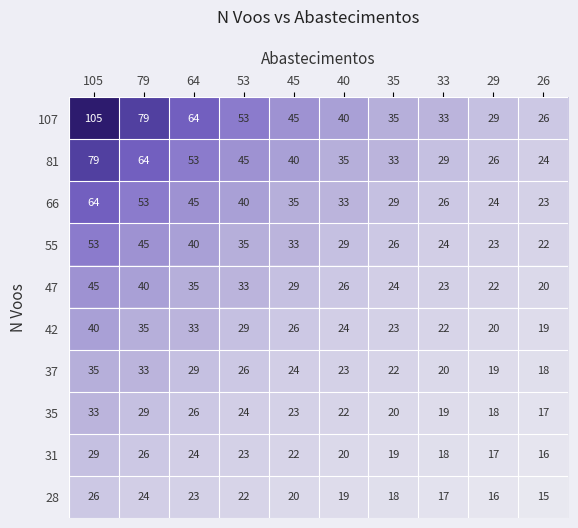

What is the maximum value shown in the chart?

105